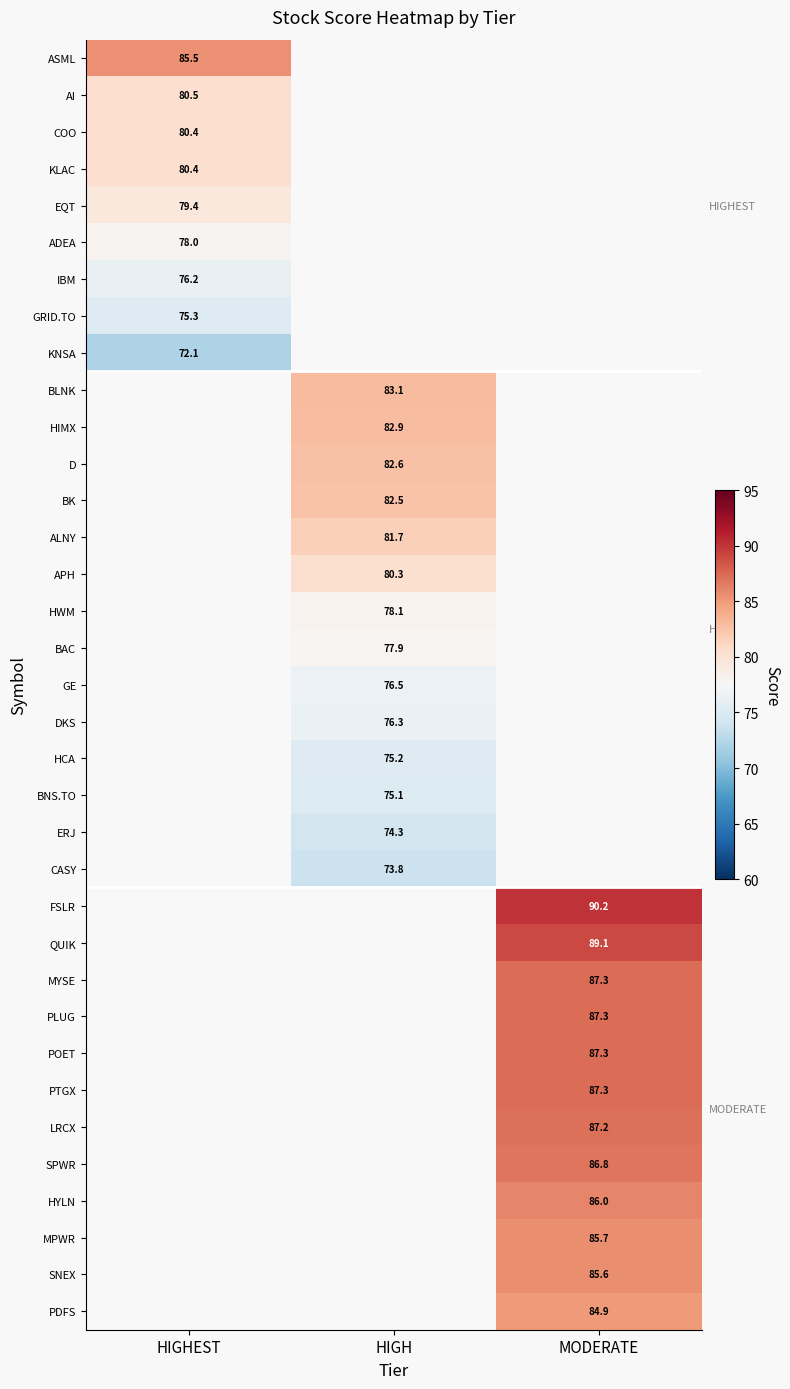

True or false: AI has a value of 108.0 at HIGHEST.

False